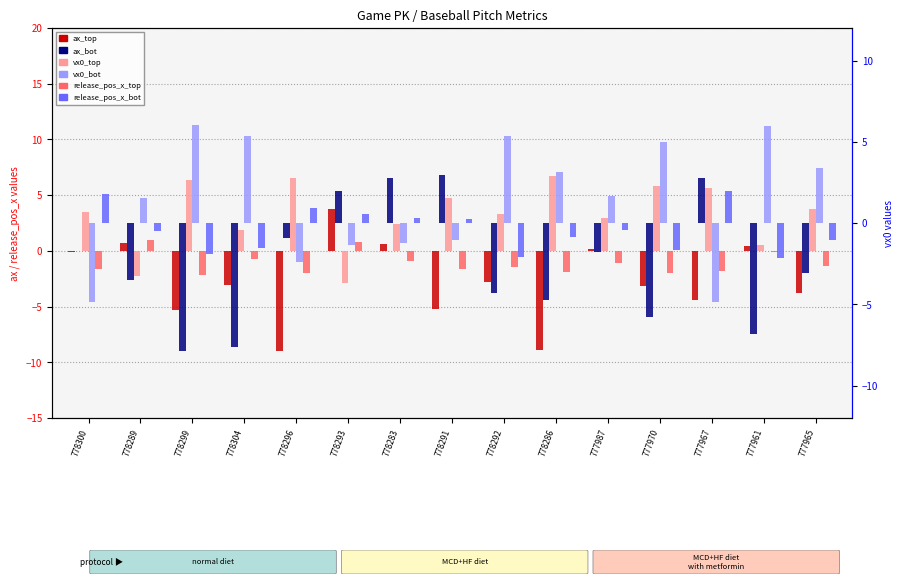

What position from the left is 778286?

10